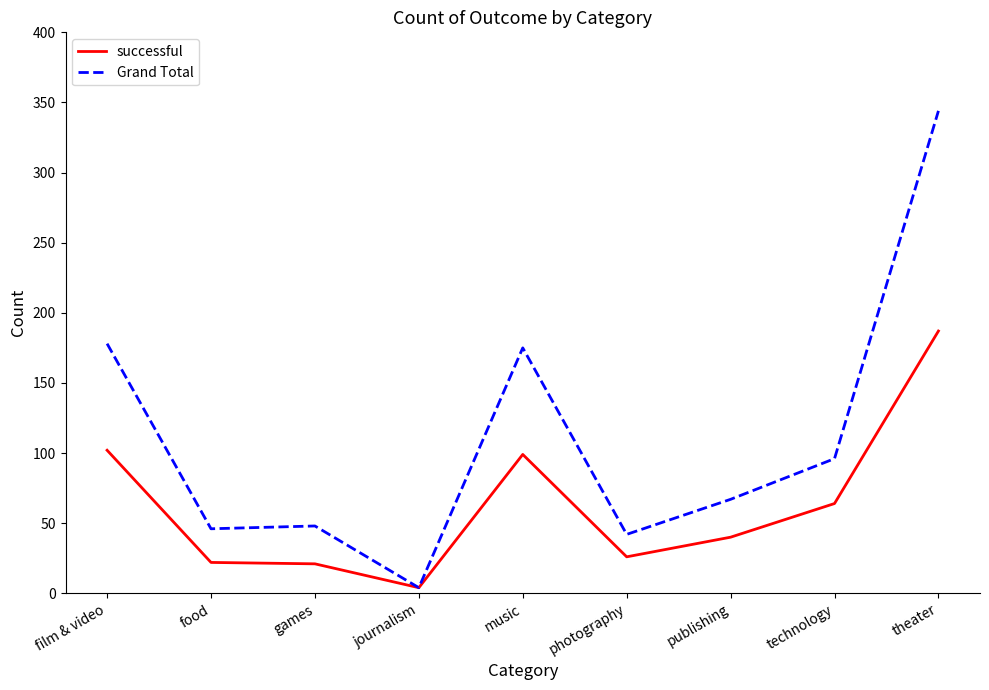

Which category has the lowest value across all series?

journalism